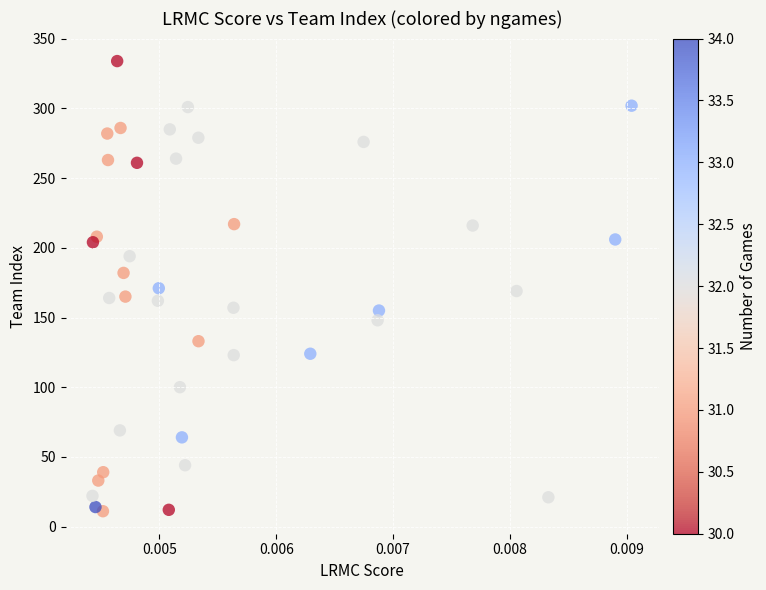

What is the range of Y values (max minus min)?

323